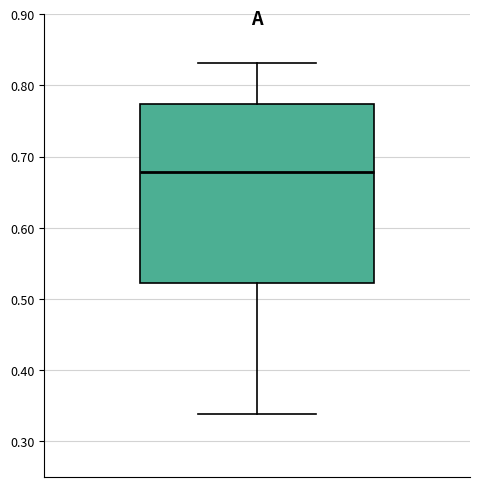

Transcribe this box plot: give where the median line is, the range the box spans, and where the two whiskers end, as read against the y-axis. The values are not printed on the chart, so give them approximately, as read against the axis.

median 0.68, box 0.52 to 0.77, whiskers 0.34 to 0.83